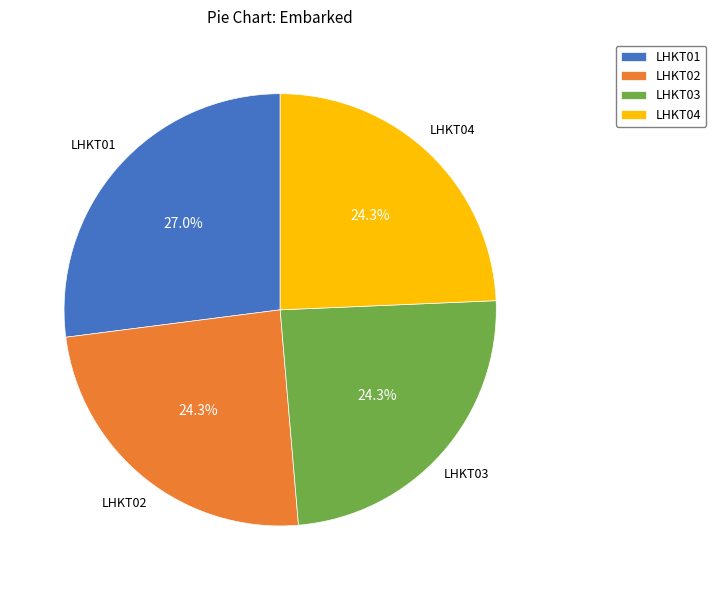

How many segments does this pie chart have?

4